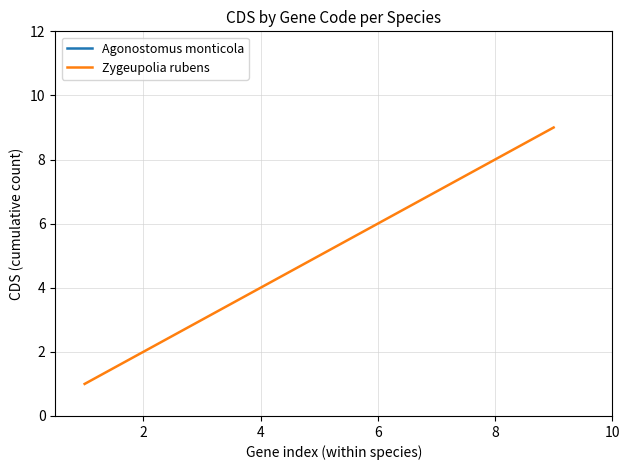

The value of Zygeupolia rubens at 4 is 7. True or false?

False